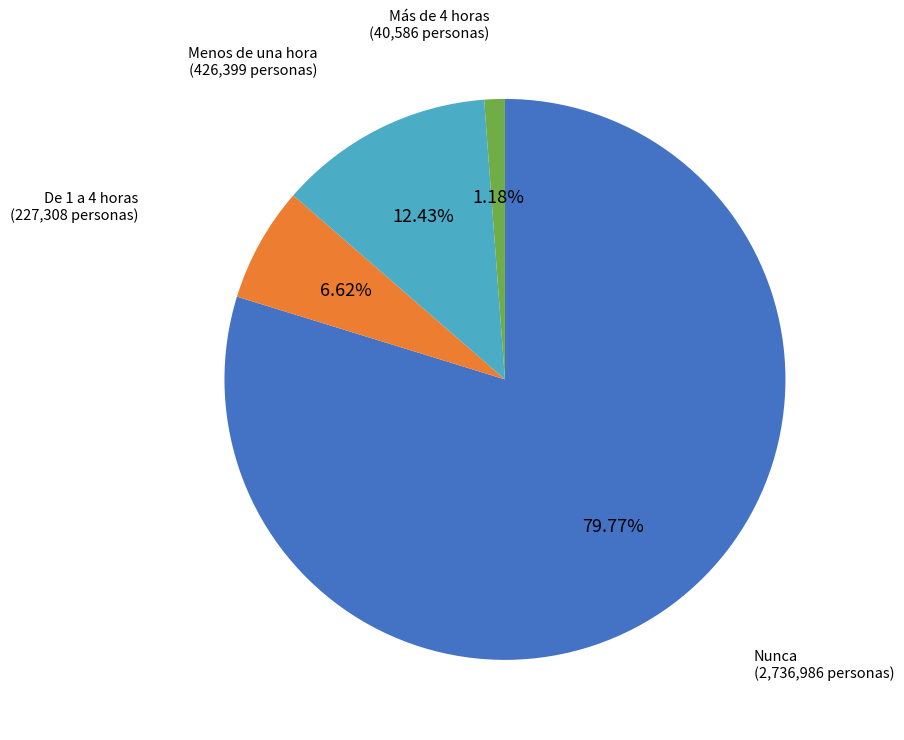

Does any single category account for the majority?

Yes